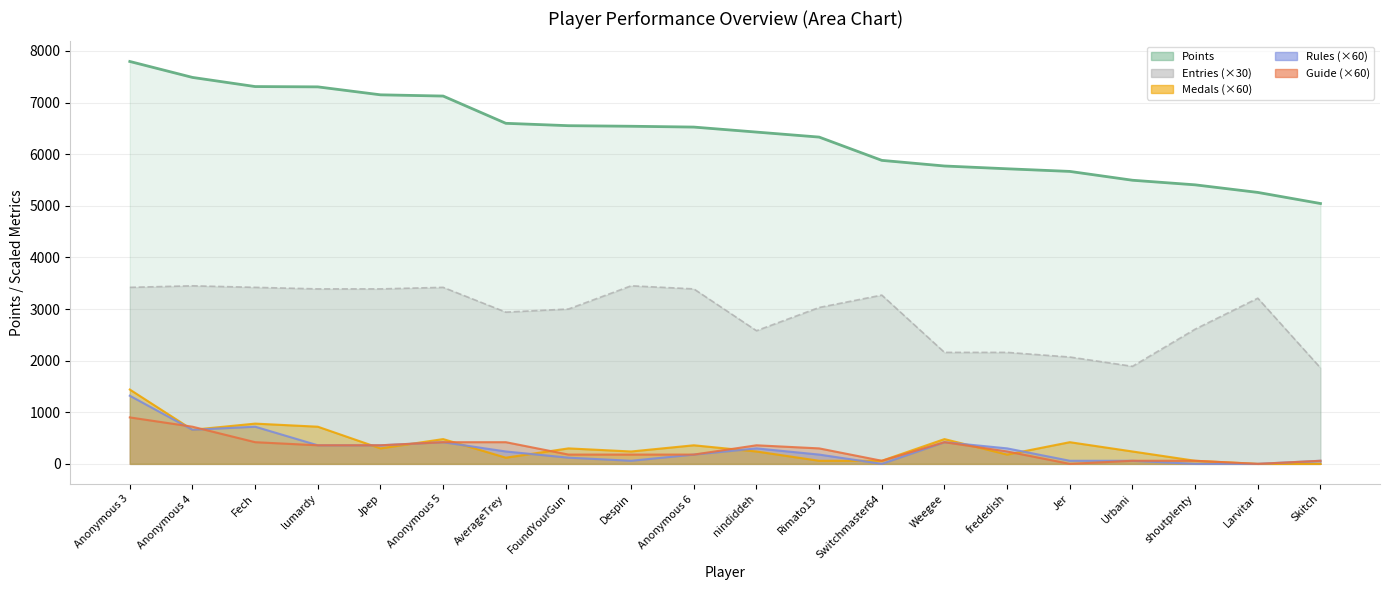

What value does the Medals line series have at FoundYourGun, to the nearest 100?

300